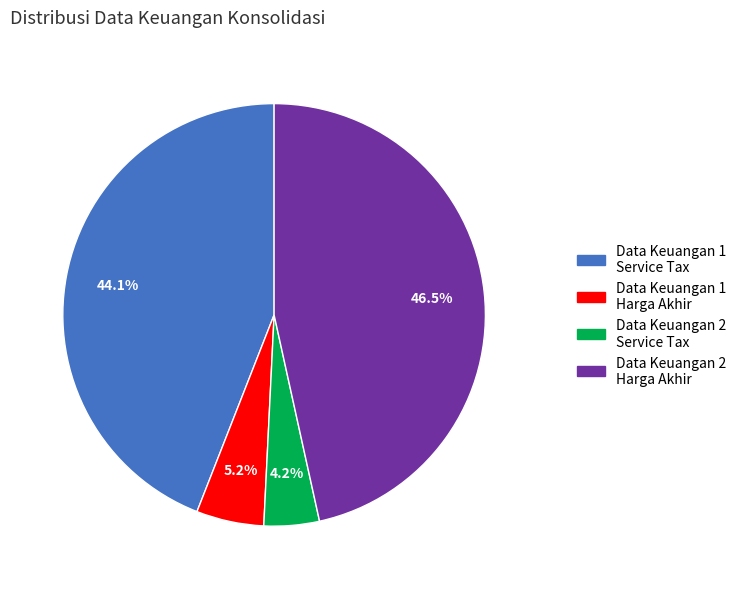

Rank the categories by value from lowest to highest.

Data Keuangan 2 Service Tax, Data Keuangan 1 Harga Akhir, Data Keuangan 1 Service Tax, Data Keuangan 2 Harga Akhir